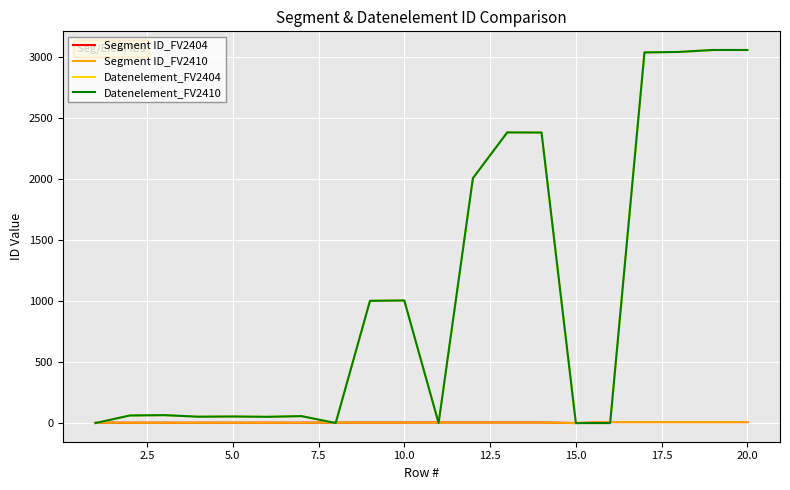

Which series has the largest total across all categories?

Datenelement_FV2404